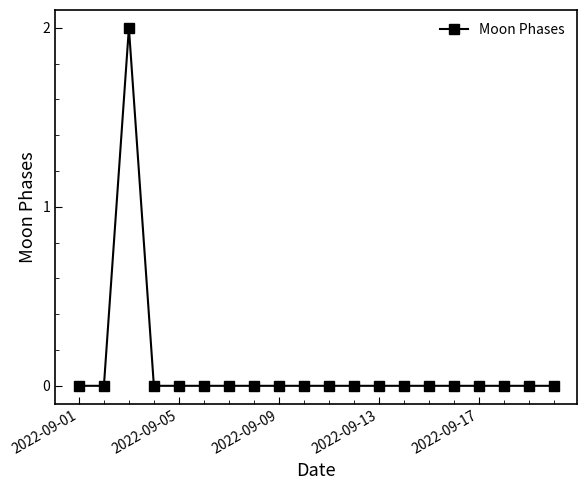

Does the chart have visible grid lines?

No